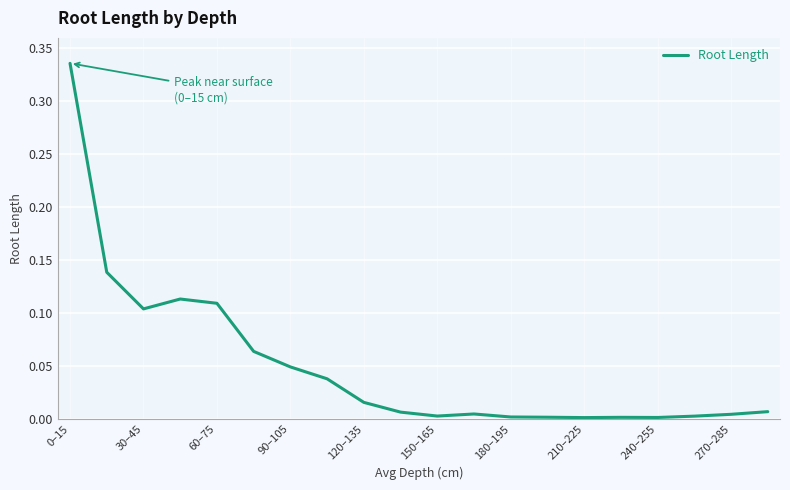

Reading left to right, what are all the values shown in this chart?

0.3	0.1	0.1	0.1	0.1	0.1	0.0	0.0	0.0	0.0	0.0	0.0	0.0	0.0	0.0	0.0	0.0	0.0	0.0	0.0